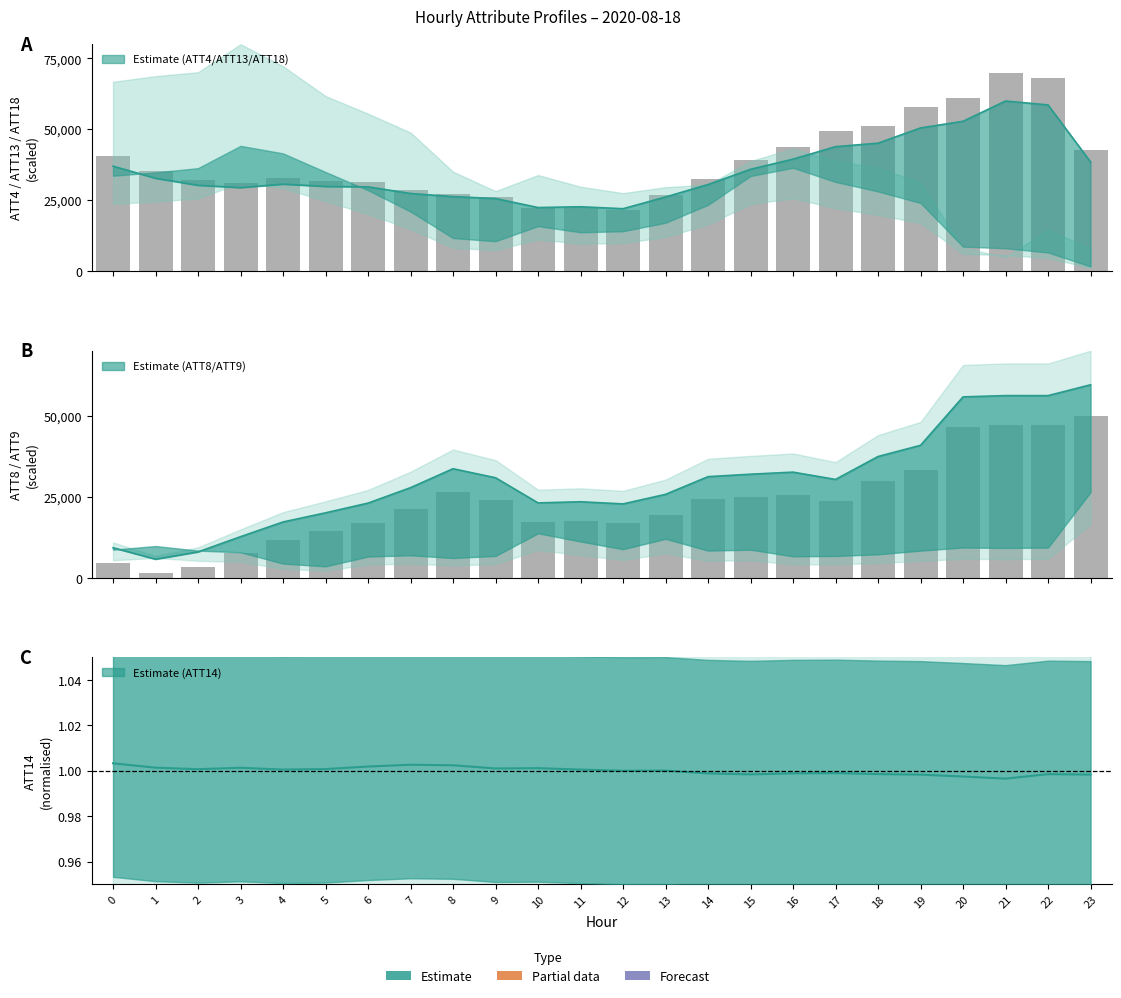

Which category has the lowest value across all series?

21